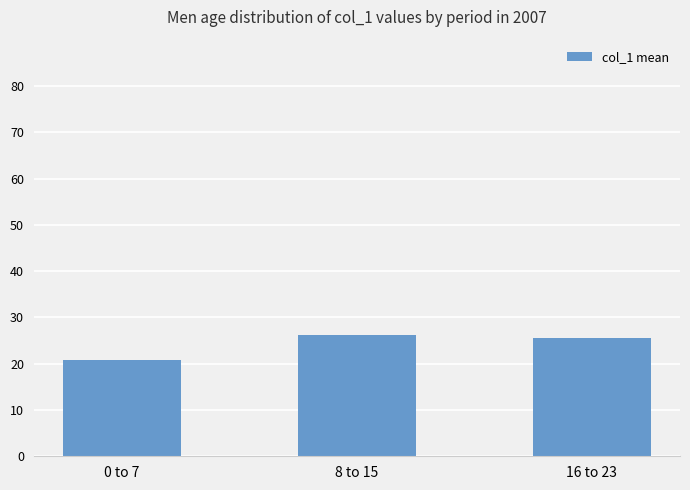

What is the value of the 1st bar from the left?

20.8